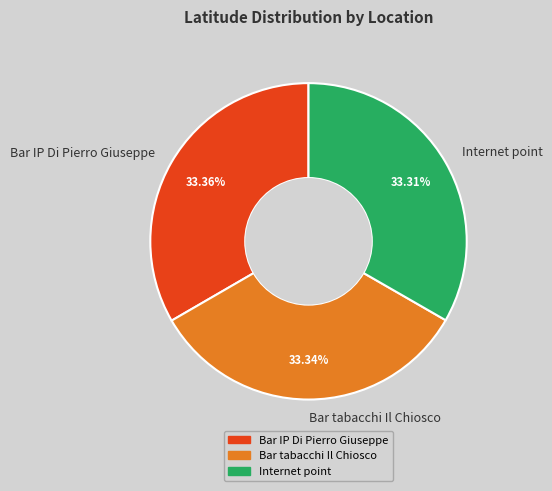

Is there a majority slice in this chart?

No